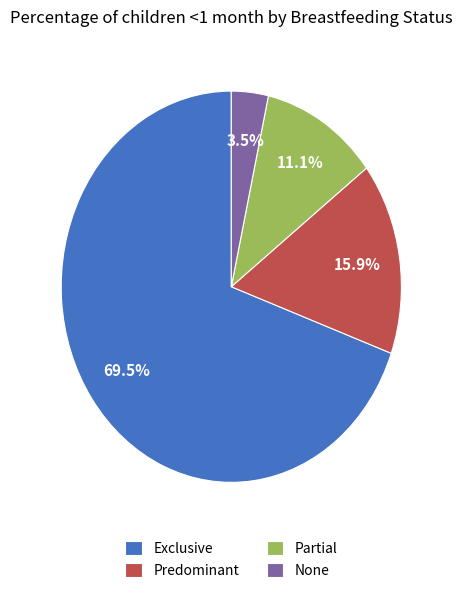

To the nearest percent, what is the difference between the None and Predominant slice percentages?

12%